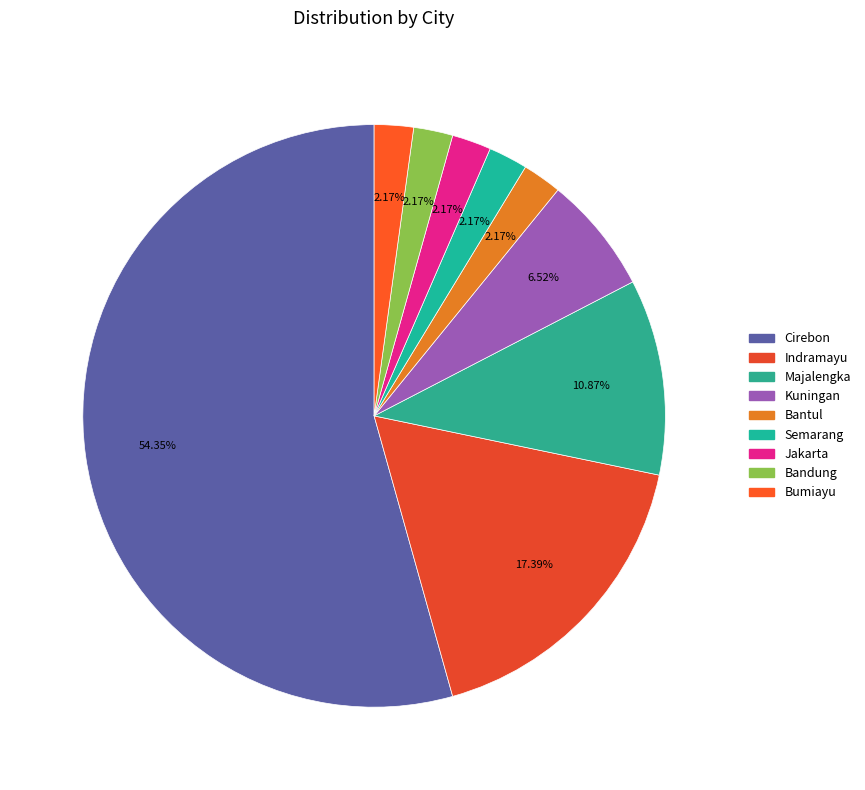

Which has a higher value, Semarang or Bandung?

Semarang